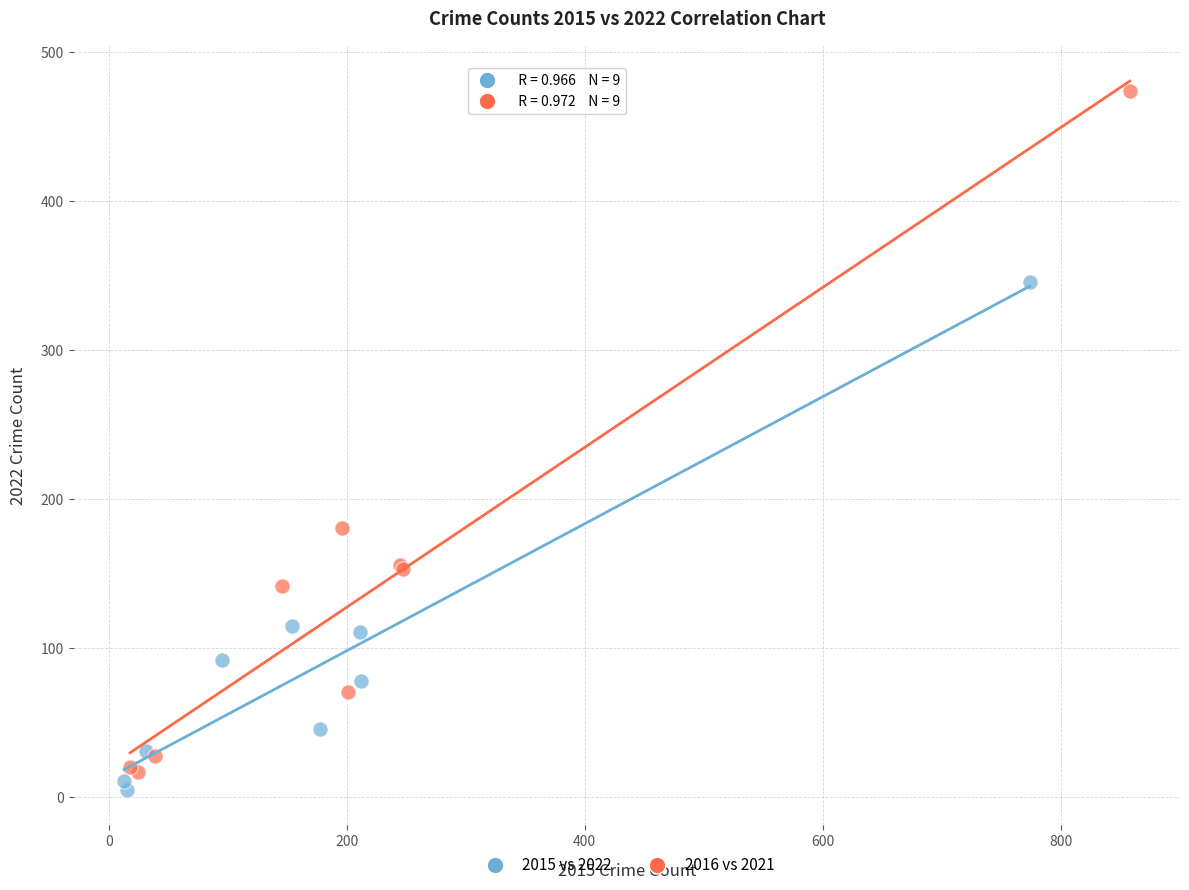

Which series contains the highest Y value?

2016 vs 2021